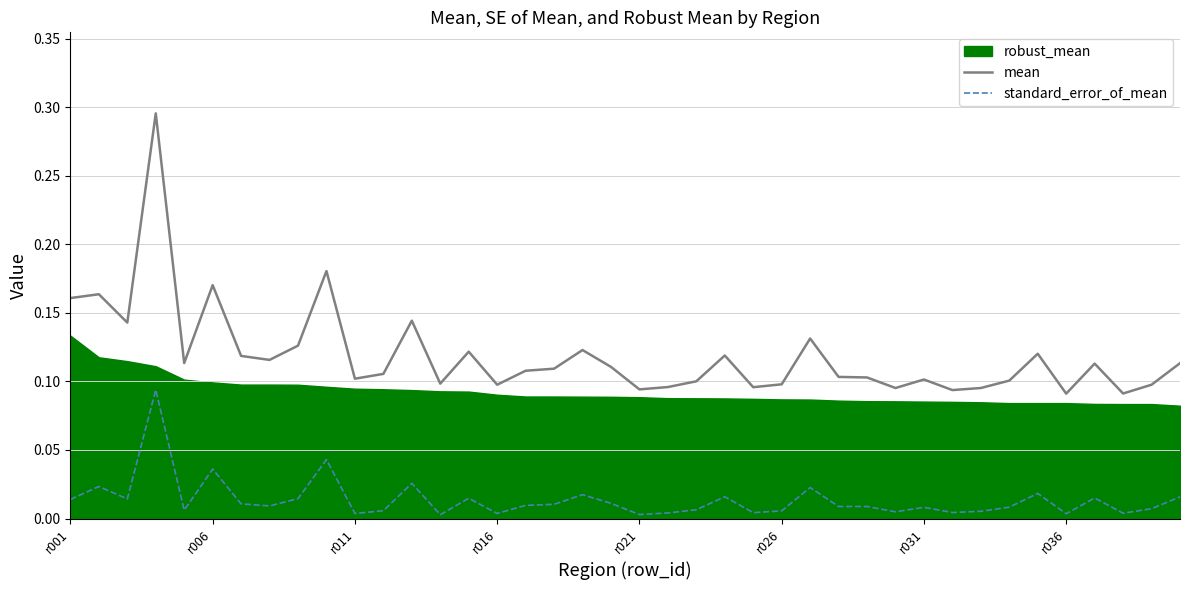

True or false: mean and standard_error_of_mean cross at least once.

False